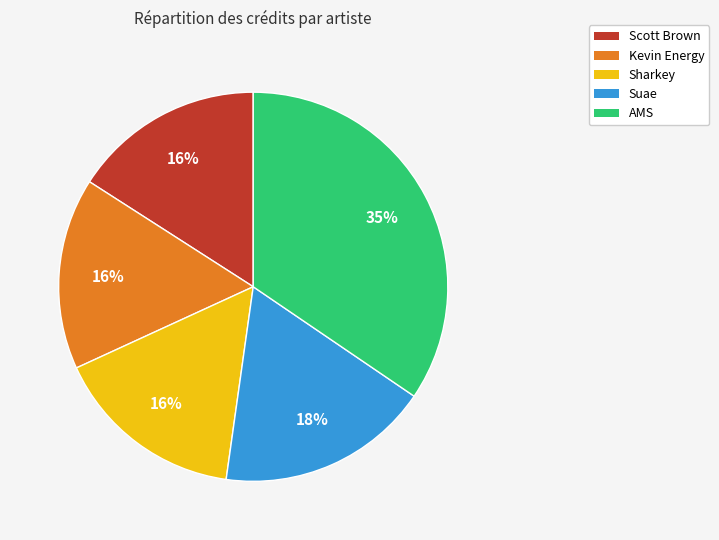

The Sharkey slice represents 3% of the pie. True or false?

False